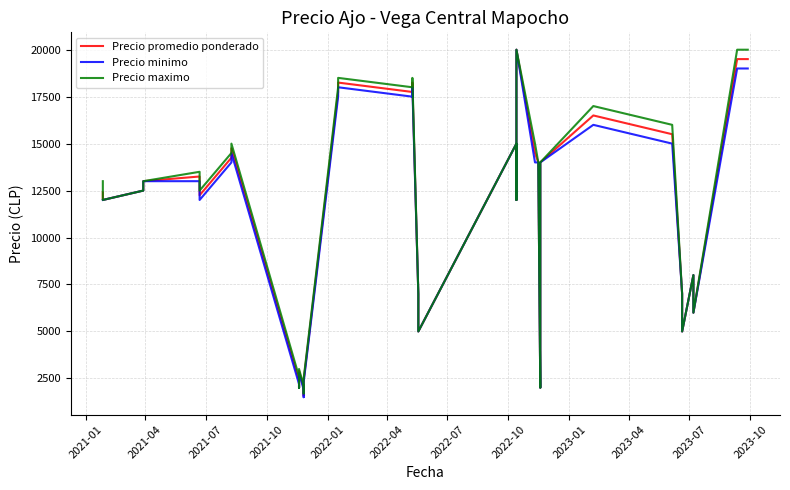

Reading left to right, what are all the values shown in this chart?

Precio promedio ponderado: 12400	12000	12500	13000	13250	12250	14250	14750	2400	2000	2900	2000	1600	2400	17750	18250	17750	18250	7000	6000	5000	15000	12000	16000	20000	14500	14000	2000	3000	14000	16500	15500	7000	6000	5000	8000	7000	6000	19500	19500
Precio minimo: 12000	12000	12500	13000	13000	12000	14000	14500	2200	2000	2800	1900	1500	2300	17500	18000	17500	18000	7000	6000	5000	15000	12000	16000	20000	14000	14000	2000	3000	14000	16000	15000	7000	6000	5000	8000	7000	6000	19000	19000
Precio maximo: 13000	12000	12500	13000	13500	12500	14500	15000	2600	2000	3000	2100	1700	2500	18000	18500	18000	18500	7000	6000	5000	15000	12000	16000	20000	15000	14000	2000	3000	14000	17000	16000	7000	6000	5000	8000	7000	6000	20000	20000